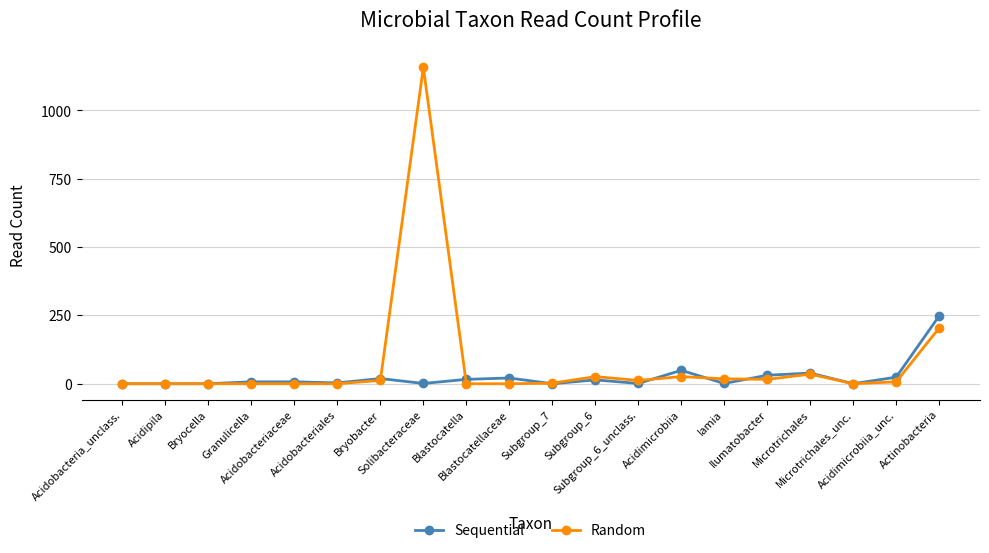

True or false: Random has a value of 422 at Granulicella.

False